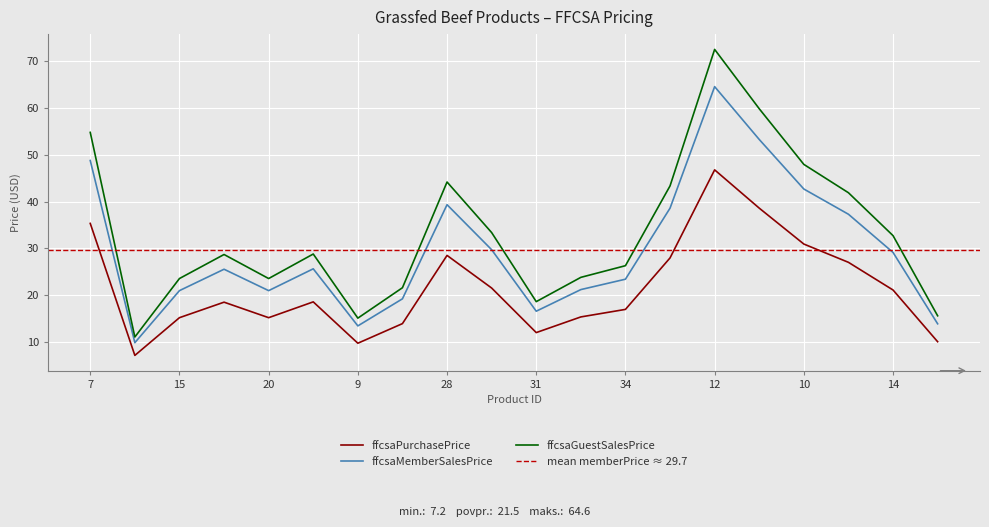

What is the label of the 4th point from the left?

19